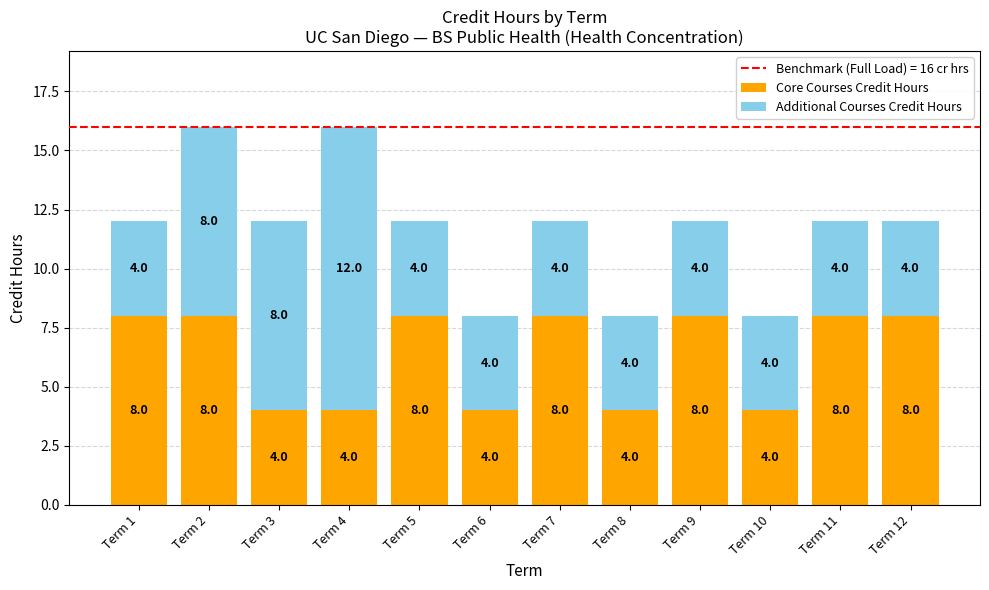

What is the minimum value for Core Courses Credit Hours?

4